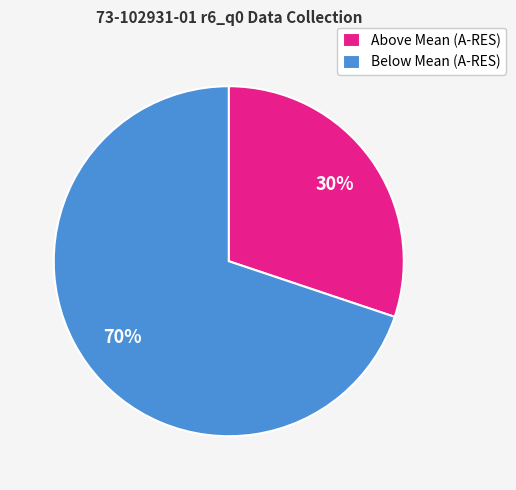

True or false: Below Mean (A-RES) accounts for 70% of the total.

True